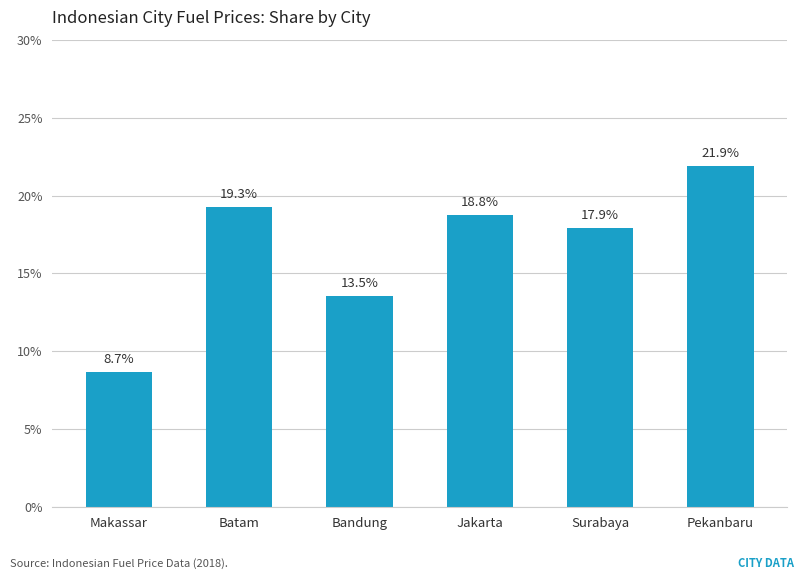

Is it true that the value at Surabaya is 26.0?

False